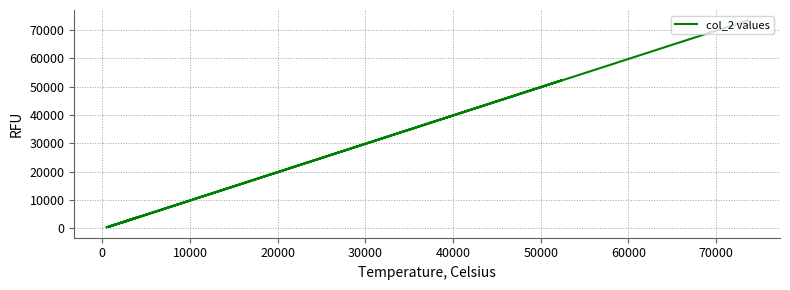

How many lines are shown in the chart?

1